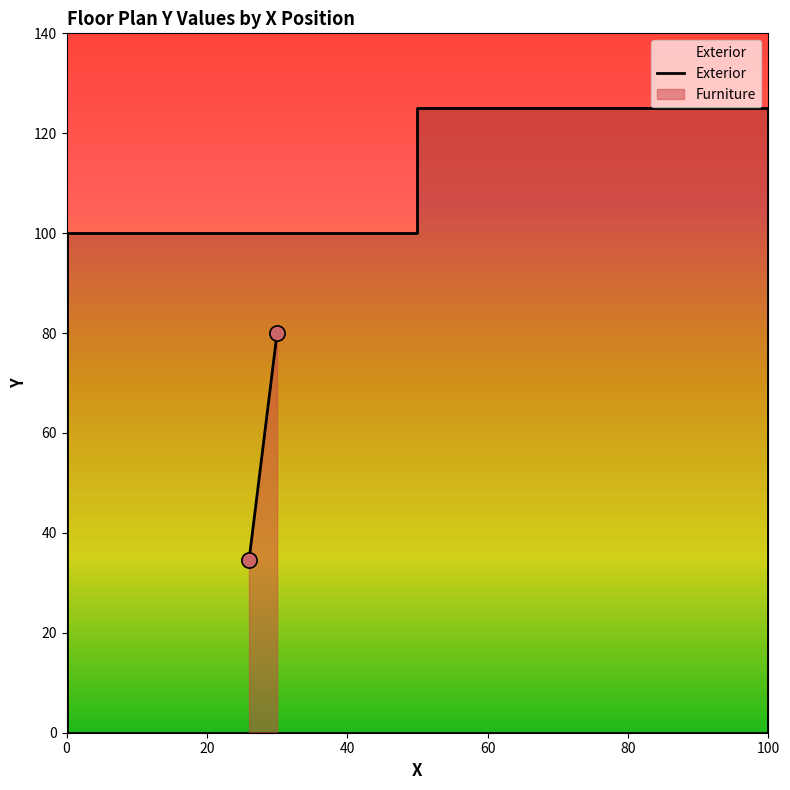

Between 6 and 80, which is larger?

80